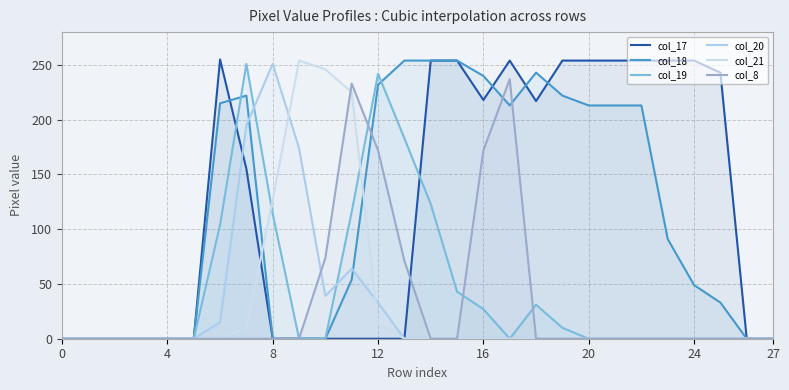

Between 20 and 27, which is larger?

20